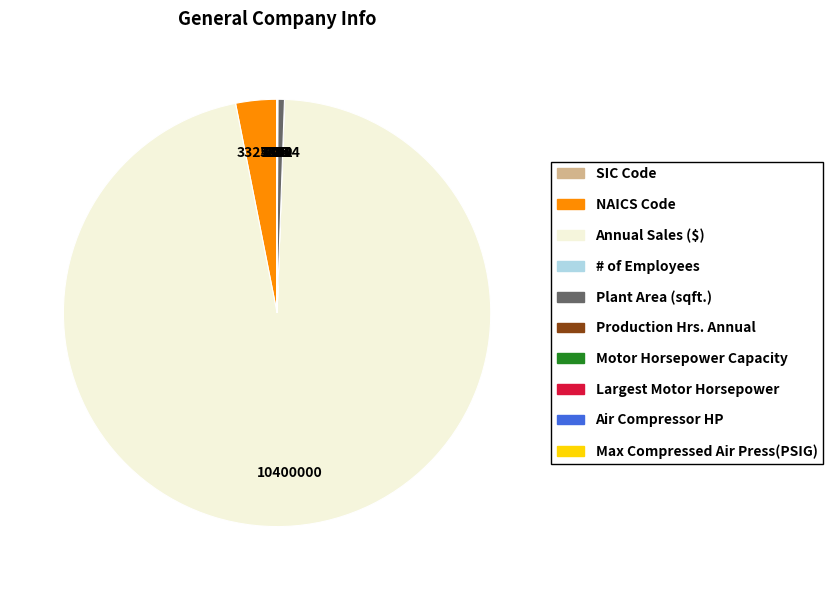

Which slice represents more than half of the pie?

Annual Sales ($)